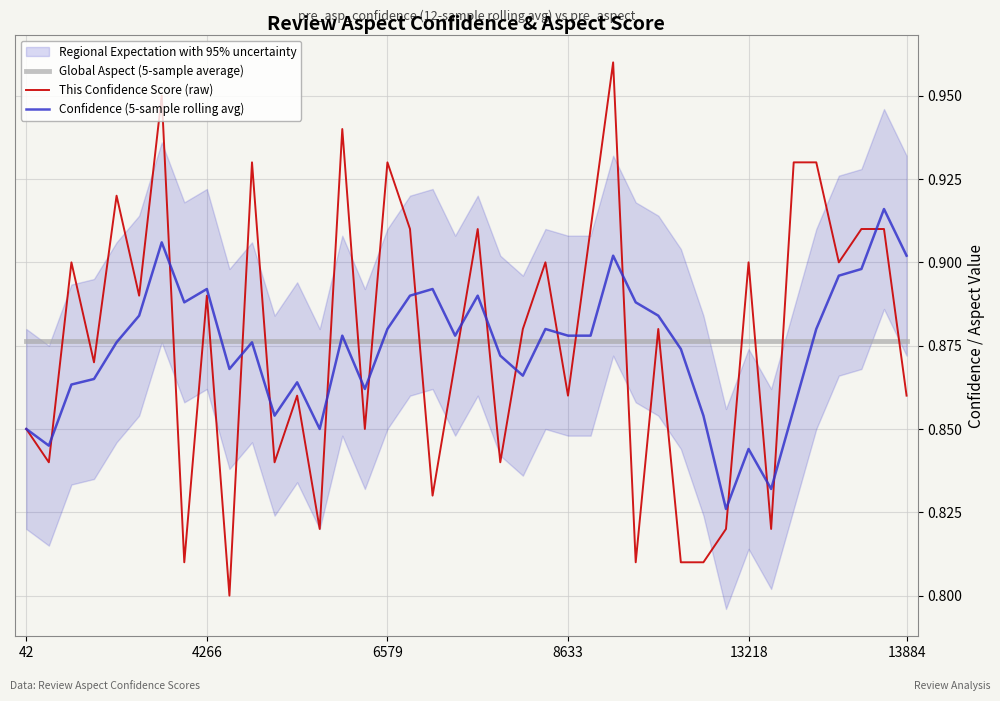

How many data points does each series have?

40